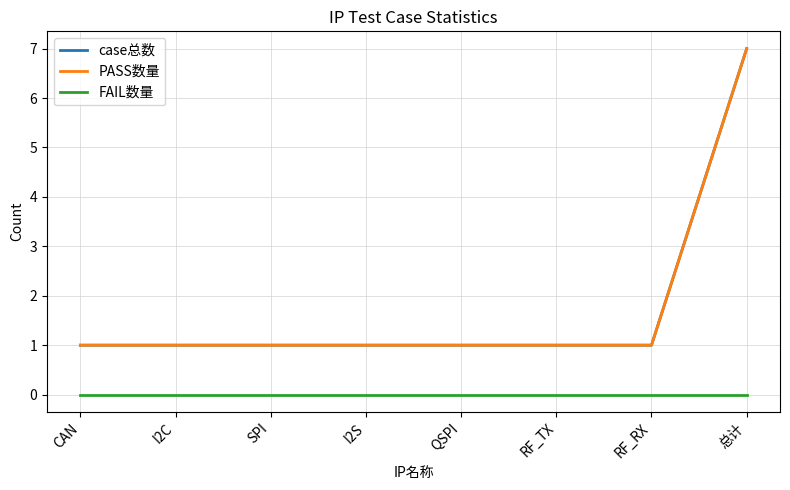

What position from the right is RF_RX?

2